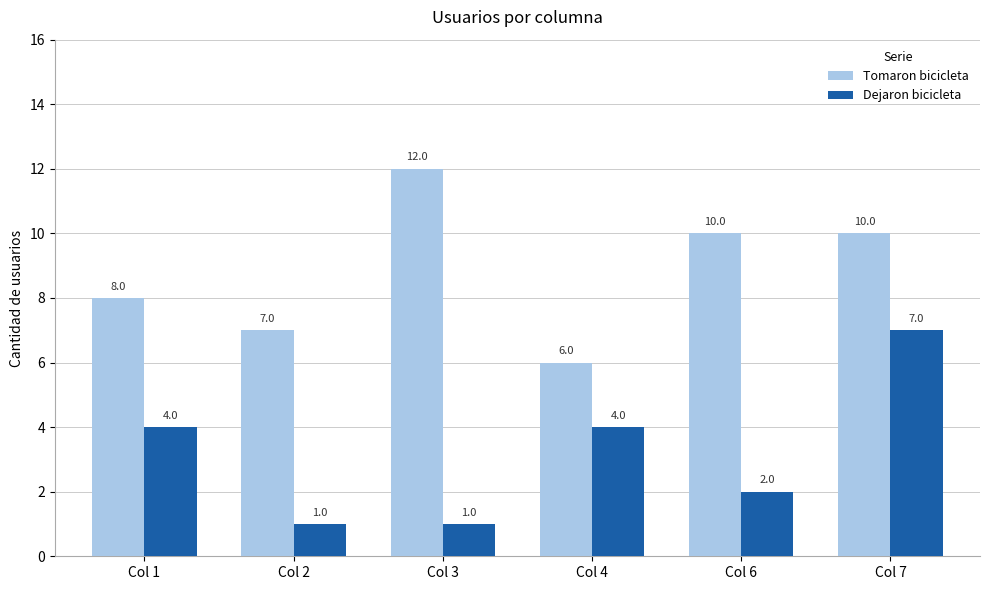

List the series in order of their peak value, lowest first.

Dejaron bicicleta, Tomaron bicicleta